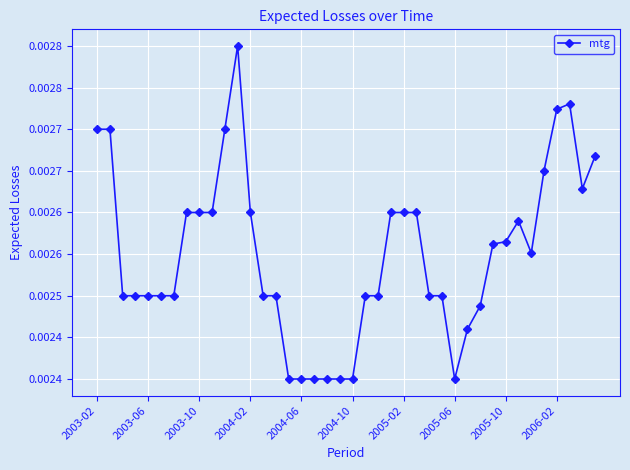

Does the chart have visible grid lines?

Yes